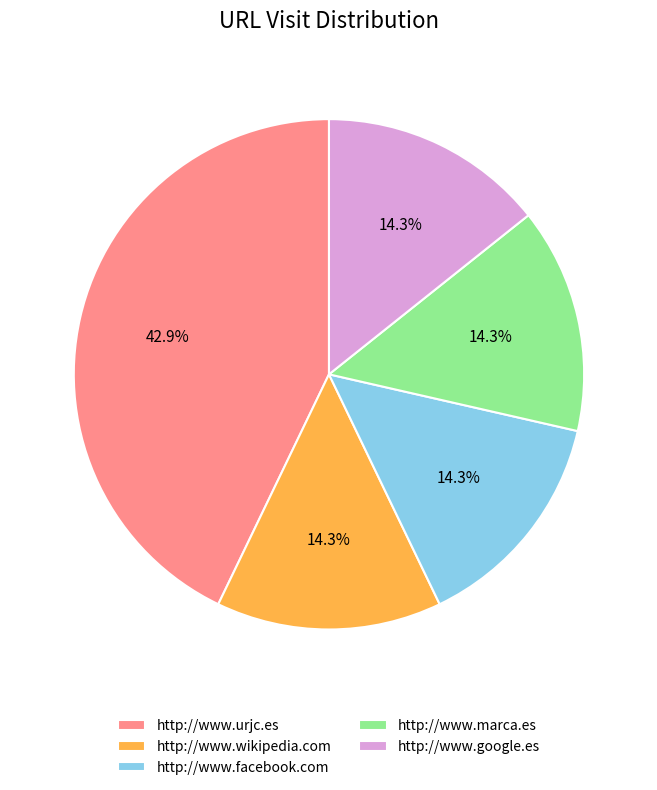

How many slices are in this pie chart?

5